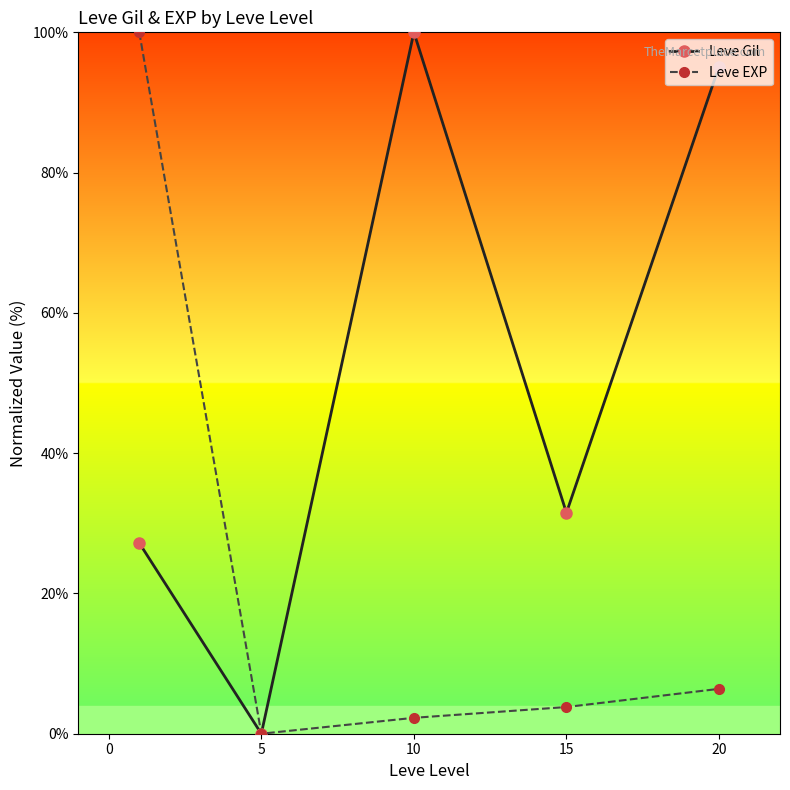

Which series has the largest total across all categories?

Leve Gil